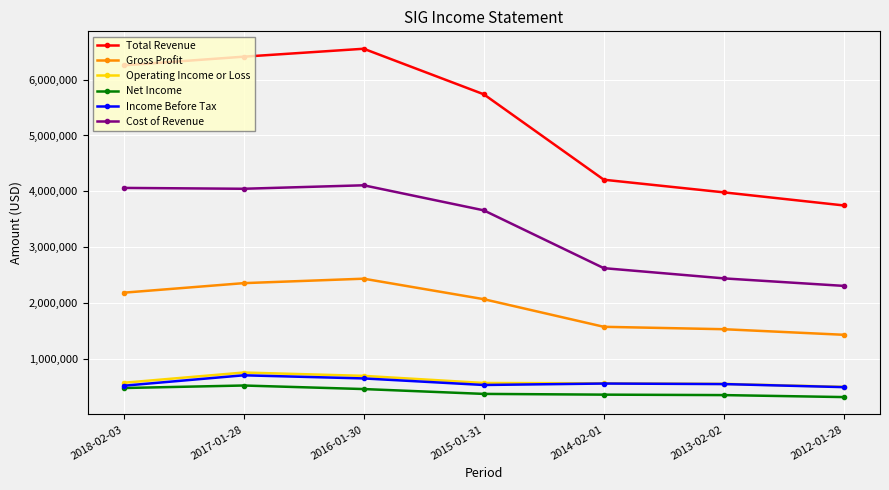

True or false: Operating Income or Loss and Cost of Revenue cross at least once.

False